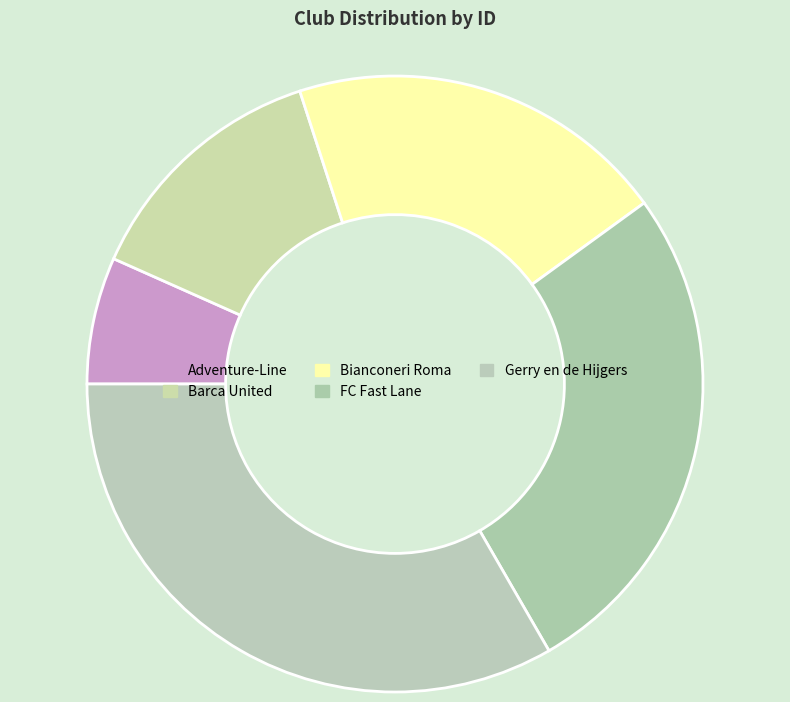

To the nearest percent, what is the difference between the largest and smallest slice percentages?

27%